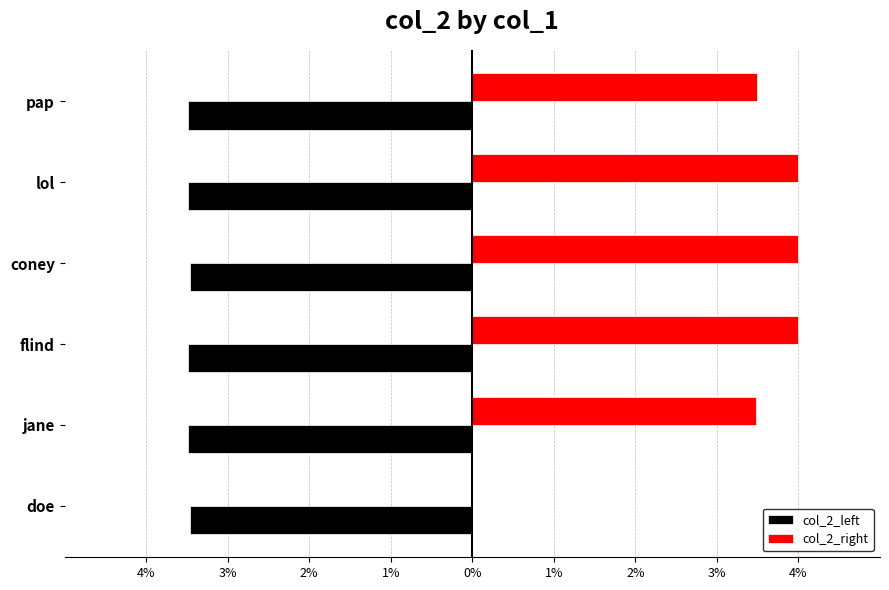

What are all the series names shown in the legend?

col_2_left, col_2_right